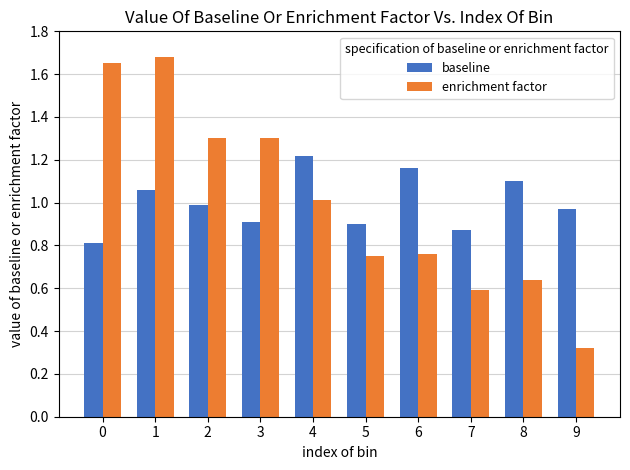

At which category does the chart reach its minimum across all series?

9